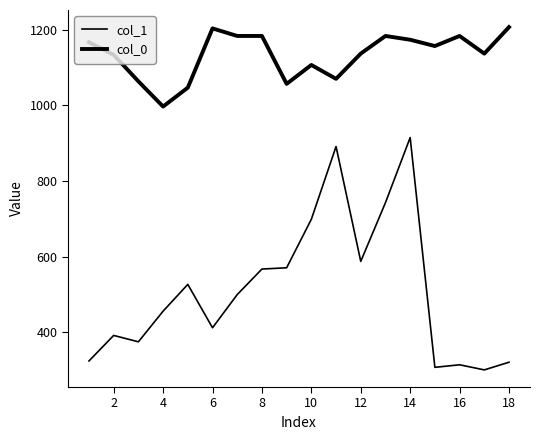

List the series in order of their overall mean, highest first.

col_0, col_1